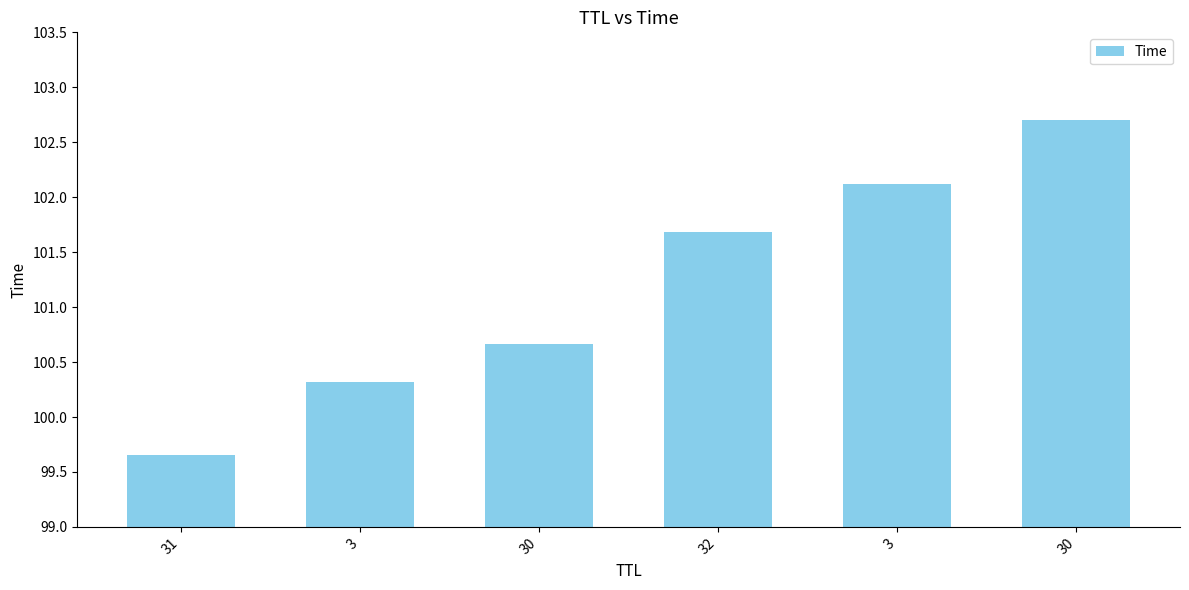

Rank the categories by value from highest to lowest.

30, 3, 32, 30, 3, 31